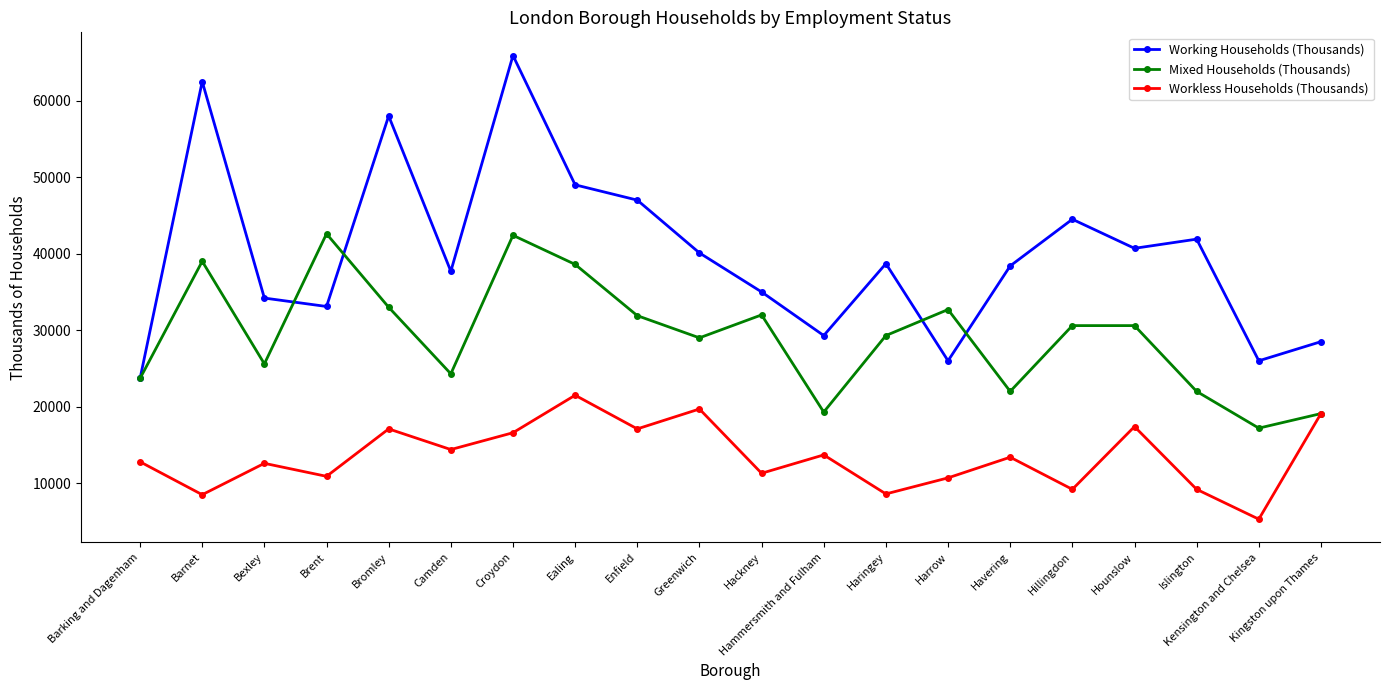

What is the maximum value for Working Households (Thousands)?

65900